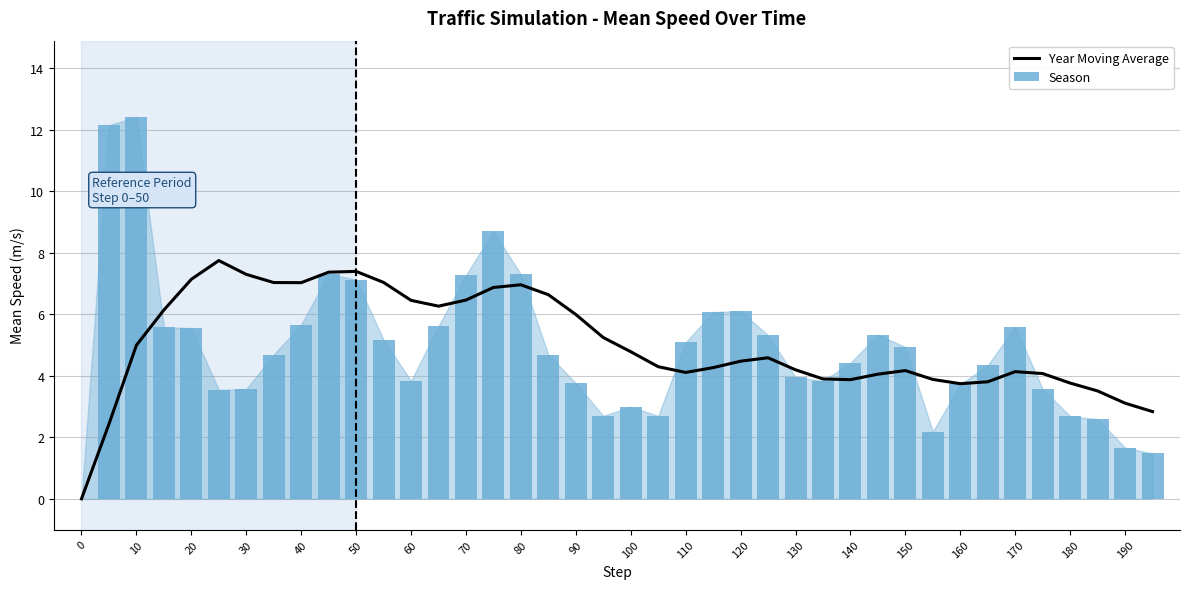

Rank the series by their maximum value, from lowest to highest.

Year Moving Average, Season